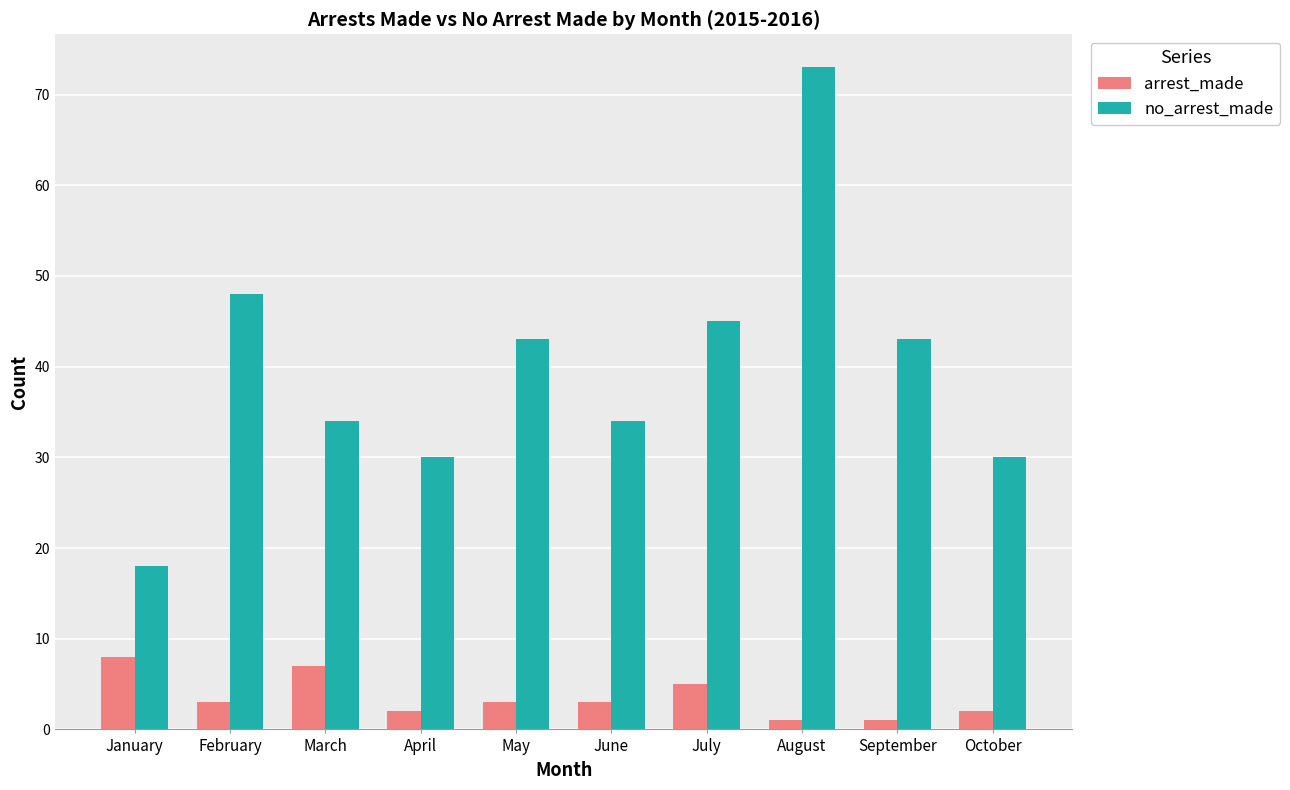

Where is no_arrest_made nearest to the value 45?

July